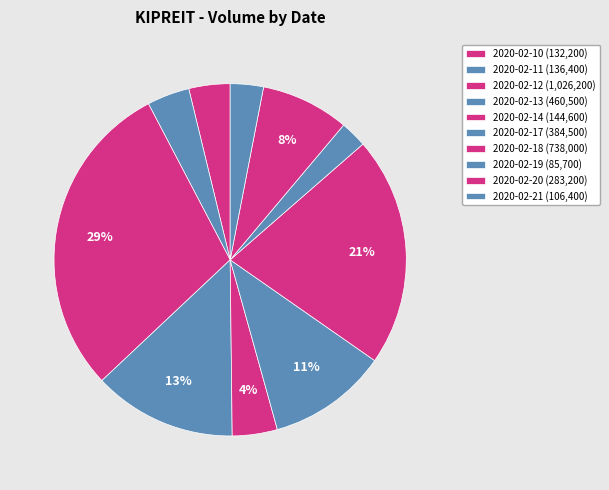

How many segments does this pie chart have?

10